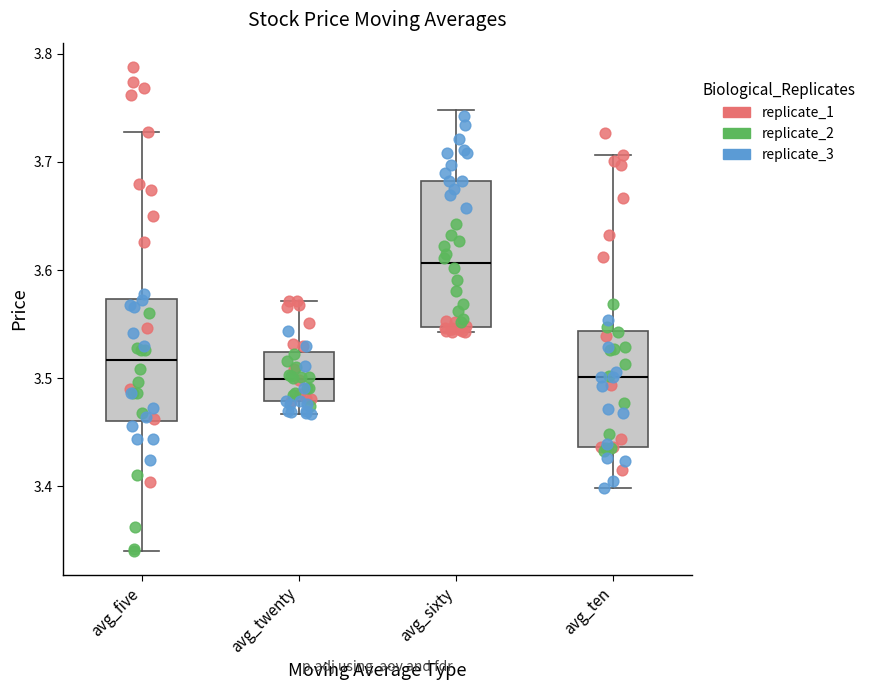

Where is the upper edge of the box for avg_sixty on the y-axis? The values are not printed on the chart, so give them approximately, as read against the axis.

3.68